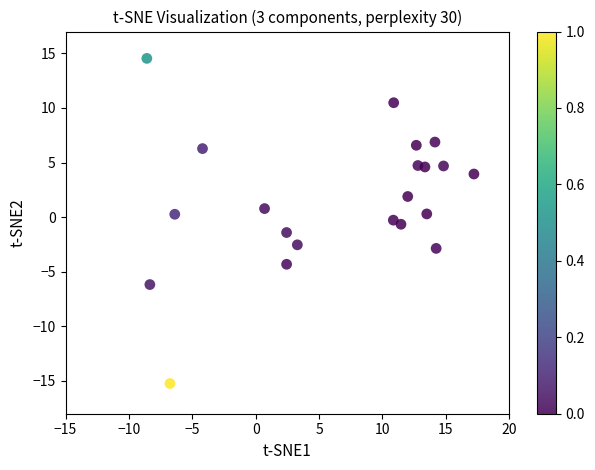

What is the range of Y values (max minus min)?

29.8